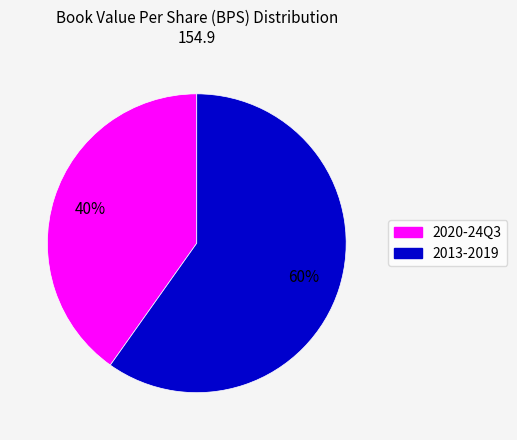

How many segments does this pie chart have?

2